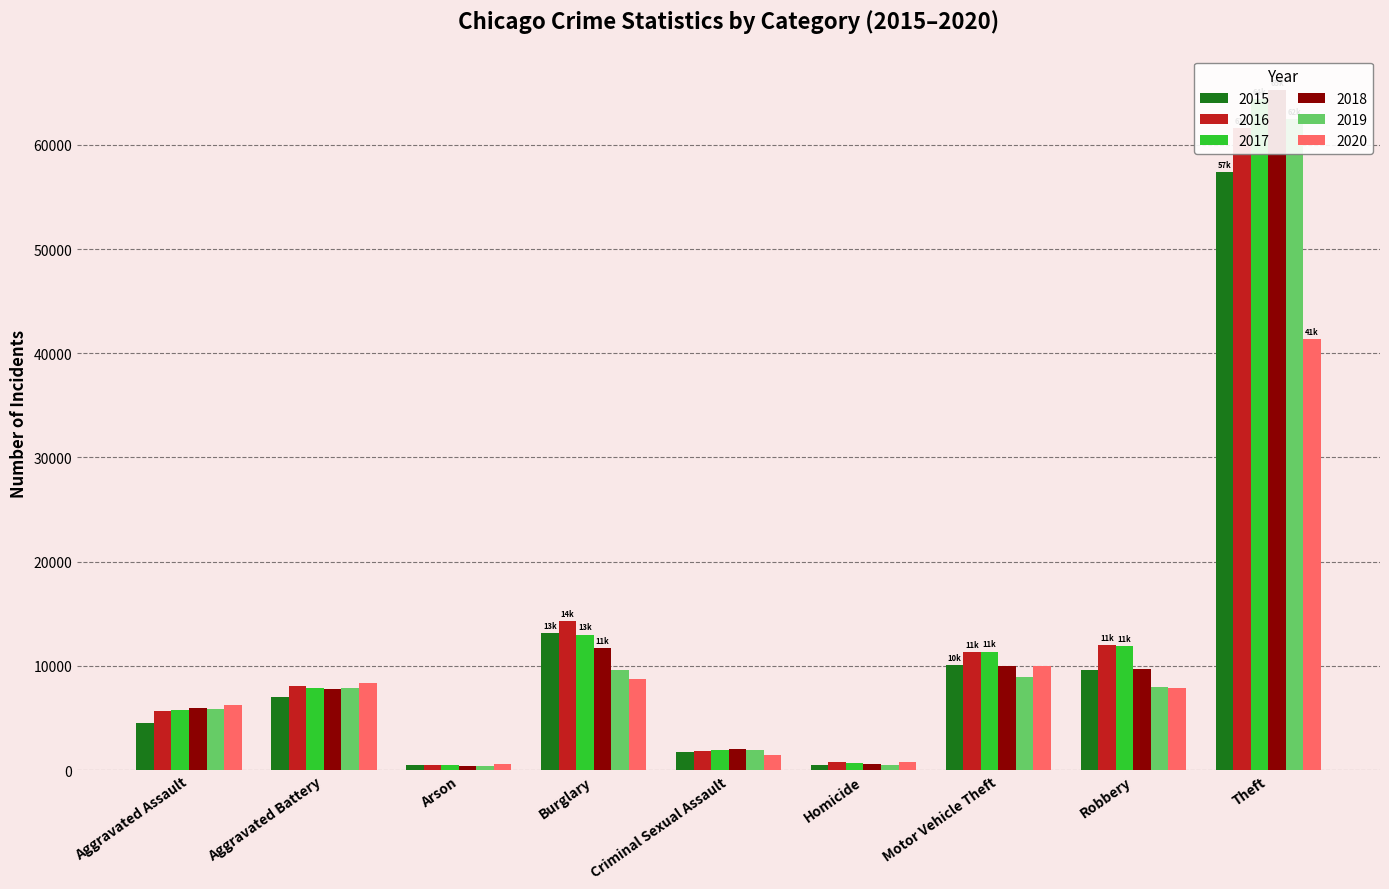

How many values in the 2015 series exceed 7019?

4